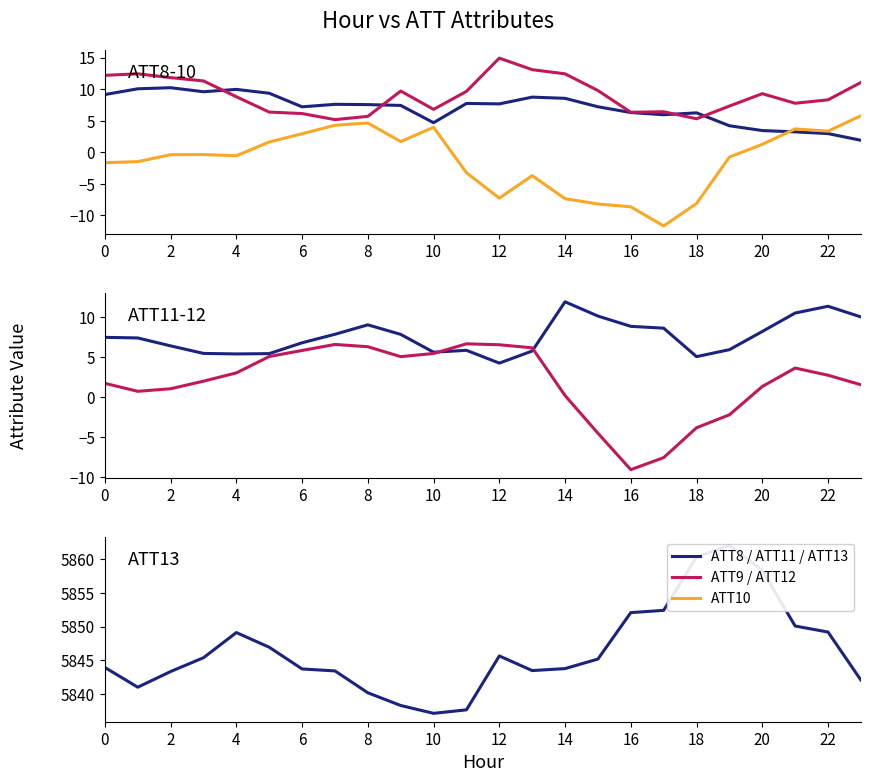

Which series has the largest total across all categories?

ATT13